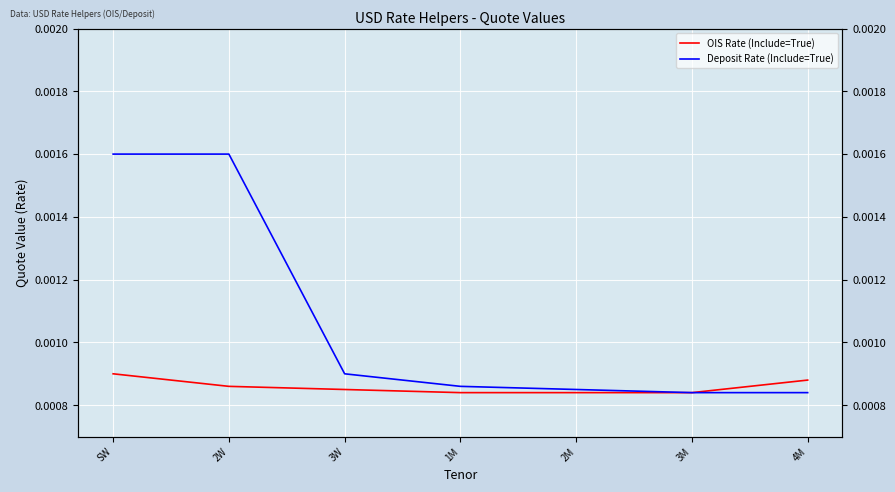

True or false: Deposit Rate (Include=True) has a value of 0.0 at 4M.

False